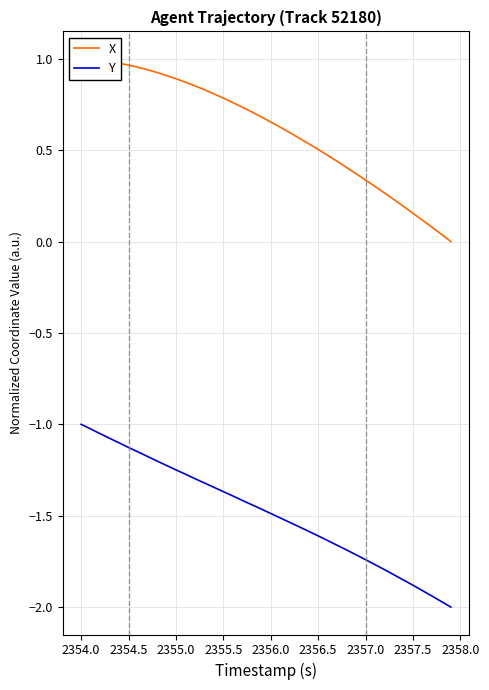

Which series has the widest spread of values?

Y